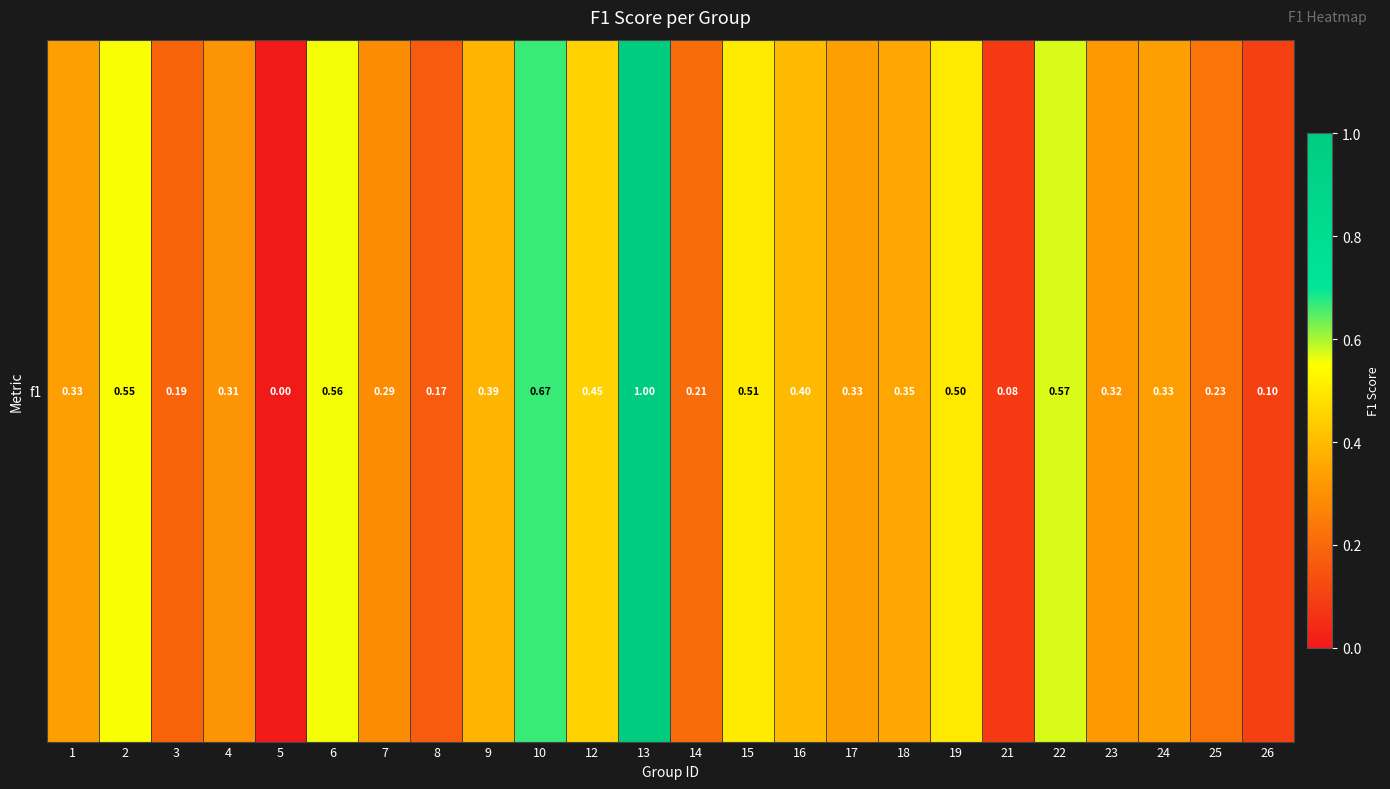

Is it true that the value at 24 is 0.3?

True